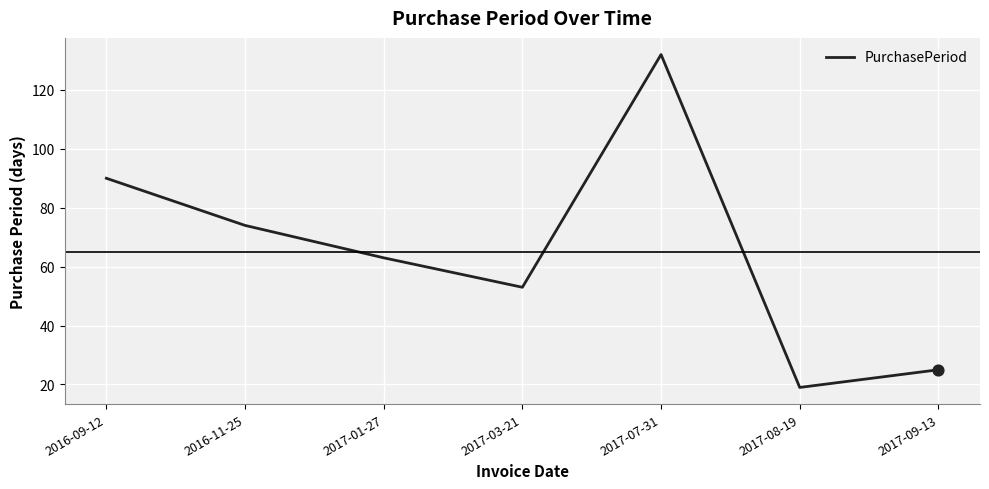

Between 2016-09-12 and 2017-07-31, which is larger?

2017-07-31